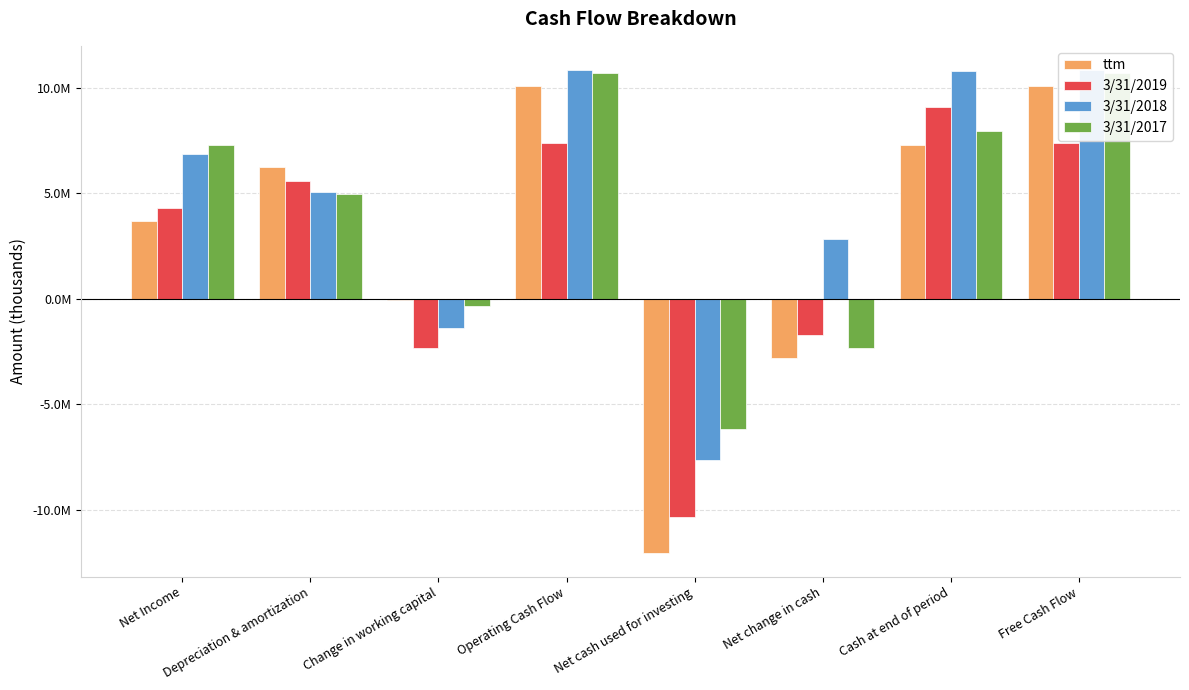

What is the spread (max minus min) of values at Free Cash Flow?

3458000